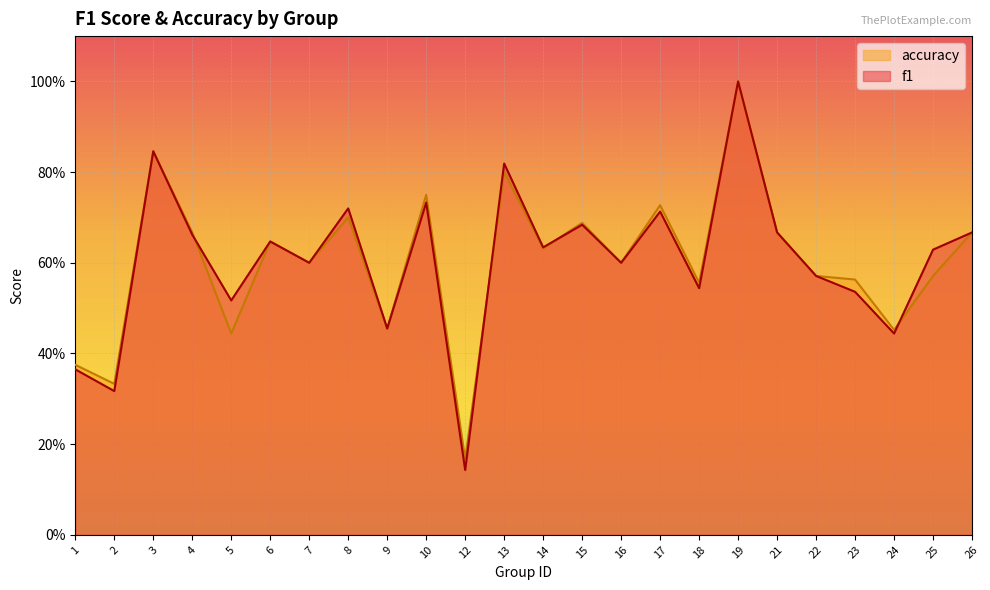

Which label corresponds to the largest value in the chart?

19